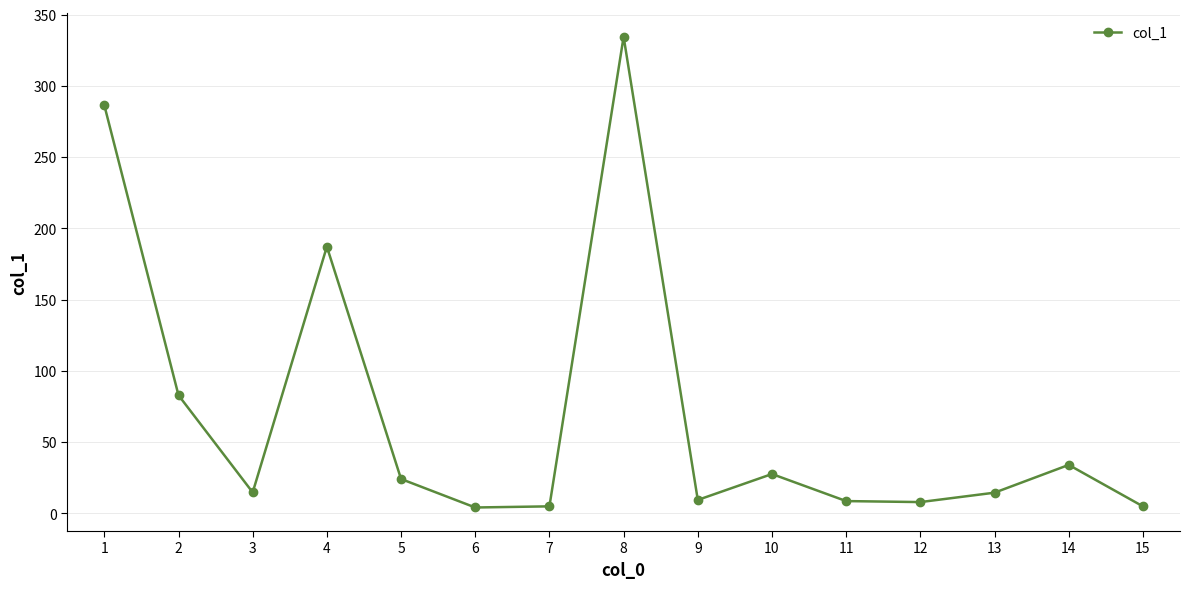

Is it true that the value at 8 is 334.5?

True